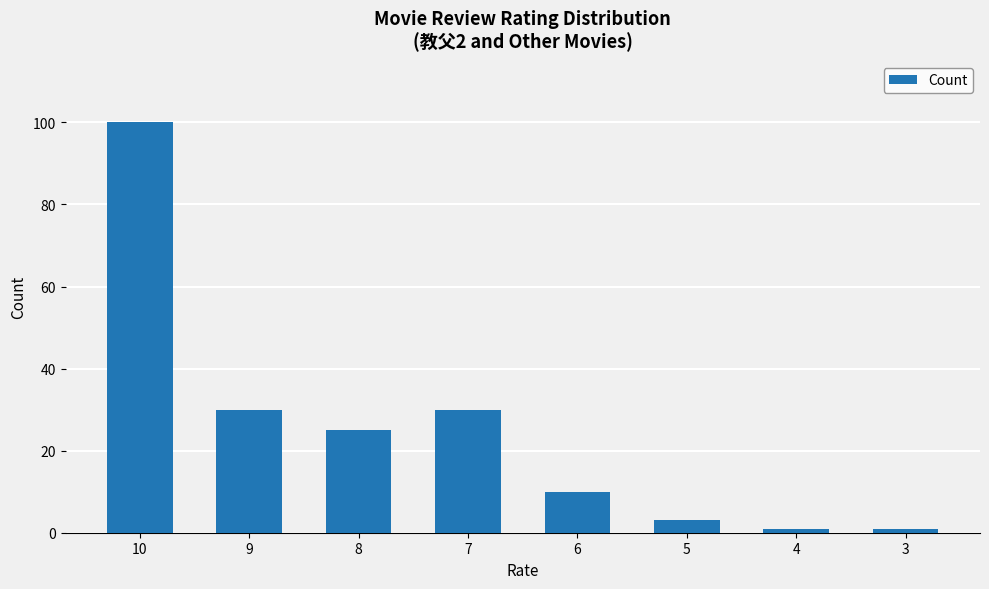

What is the difference between the second highest and minimum values?

29